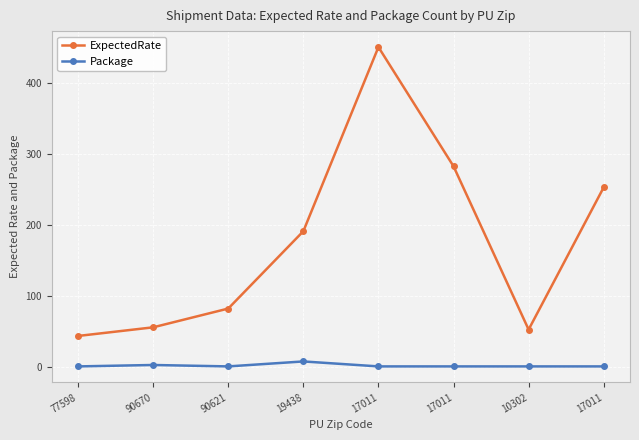

Reading left to right, list all the values displayed in this chart.

ExpectedRate: 77598=43.9	90670=56.0	90621=82.5	19438=191.4	17011=450.8	17011=282.9	10302=52.9	17011=253.3
Package: 77598=1.0	90670=3.0	90621=1.0	19438=8.0	17011=1.0	17011=1.0	10302=1.0	17011=1.0